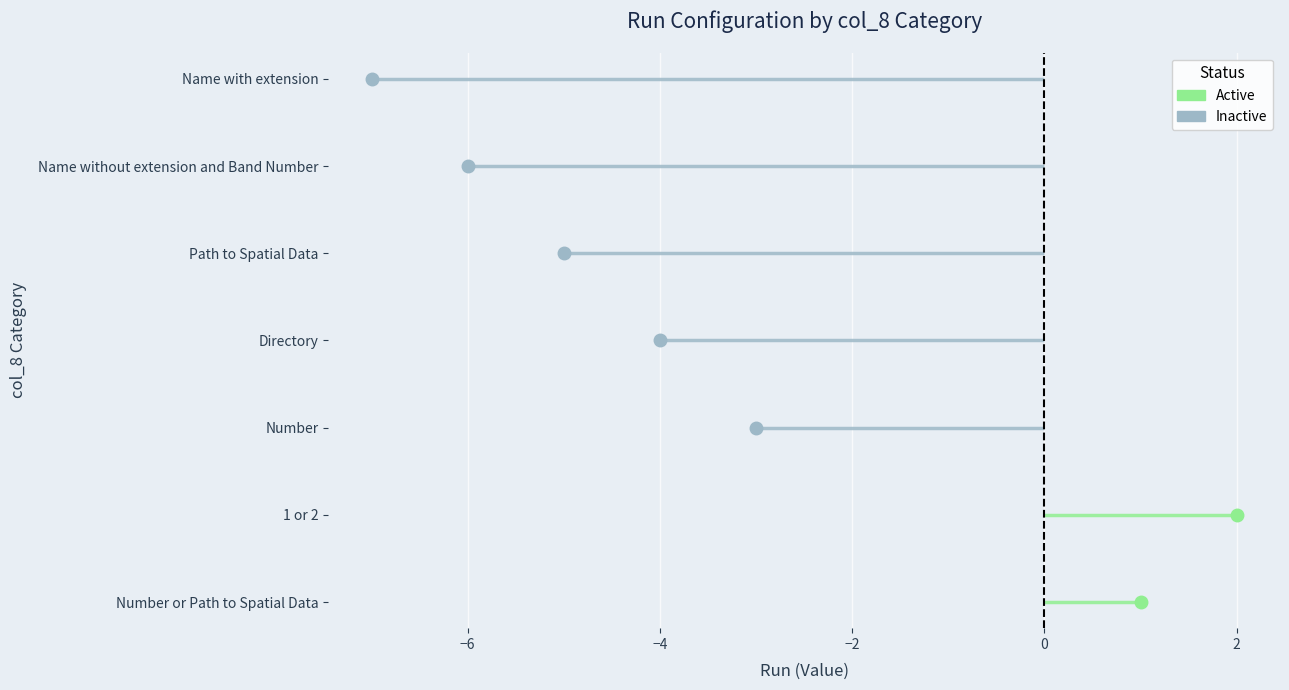

Is it true that the value at Path to Spatial Data is 3?

False